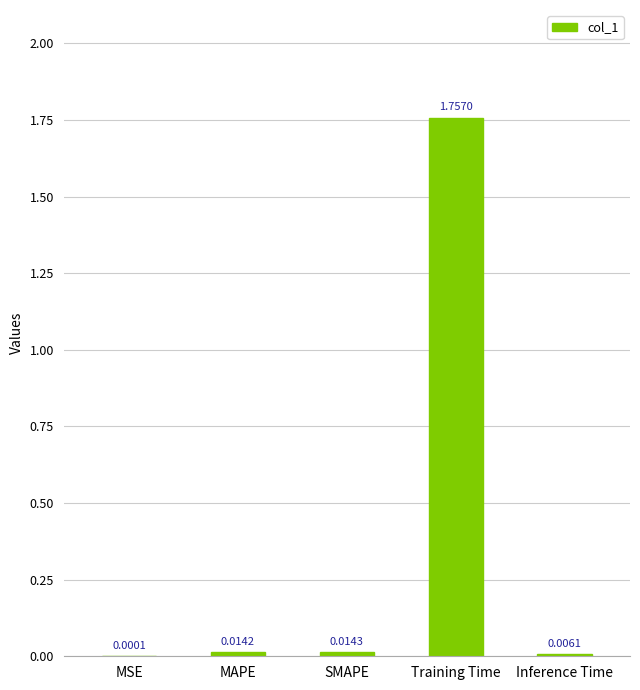

How many data points does each series have?

5